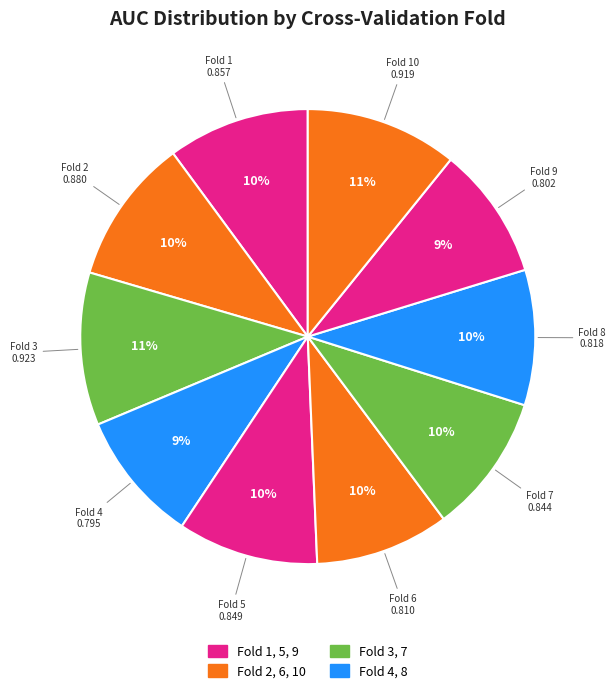

Rank the categories by value from lowest to highest.

Fold 4, Fold 9, Fold 6, Fold 8, Fold 7, Fold 5, Fold 1, Fold 2, Fold 10, Fold 3